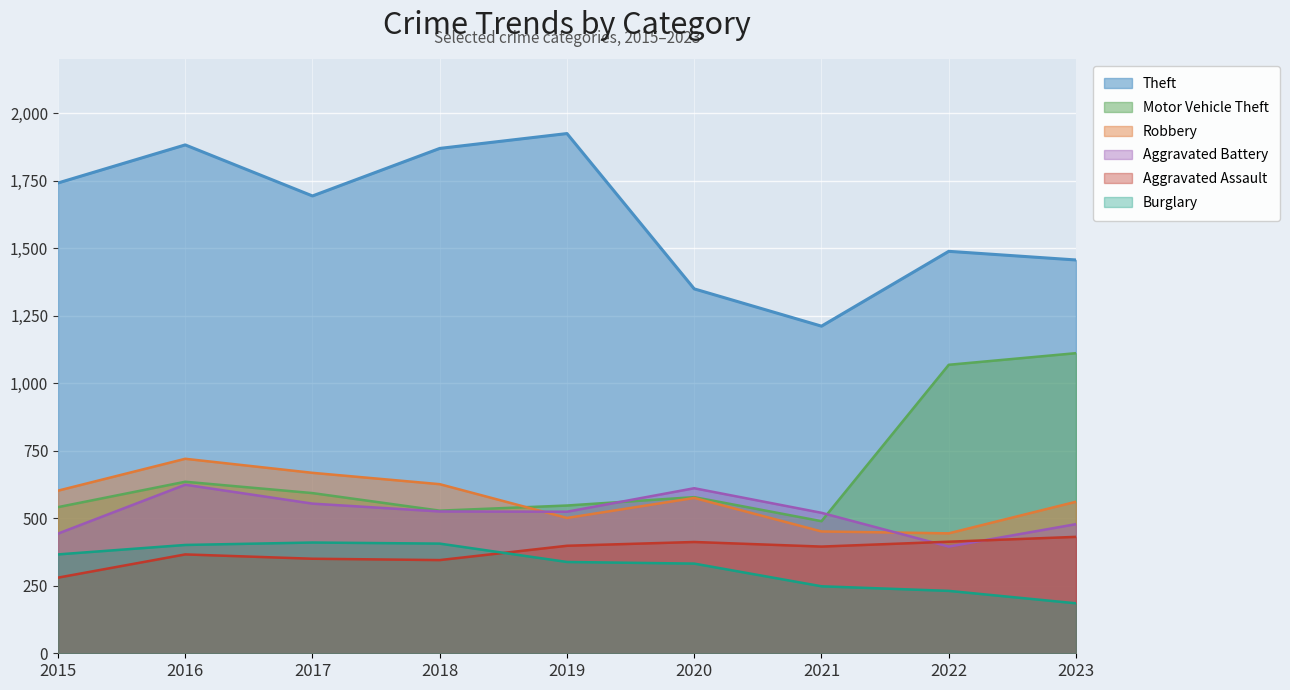

What is the total value across all series at 2018?

4299